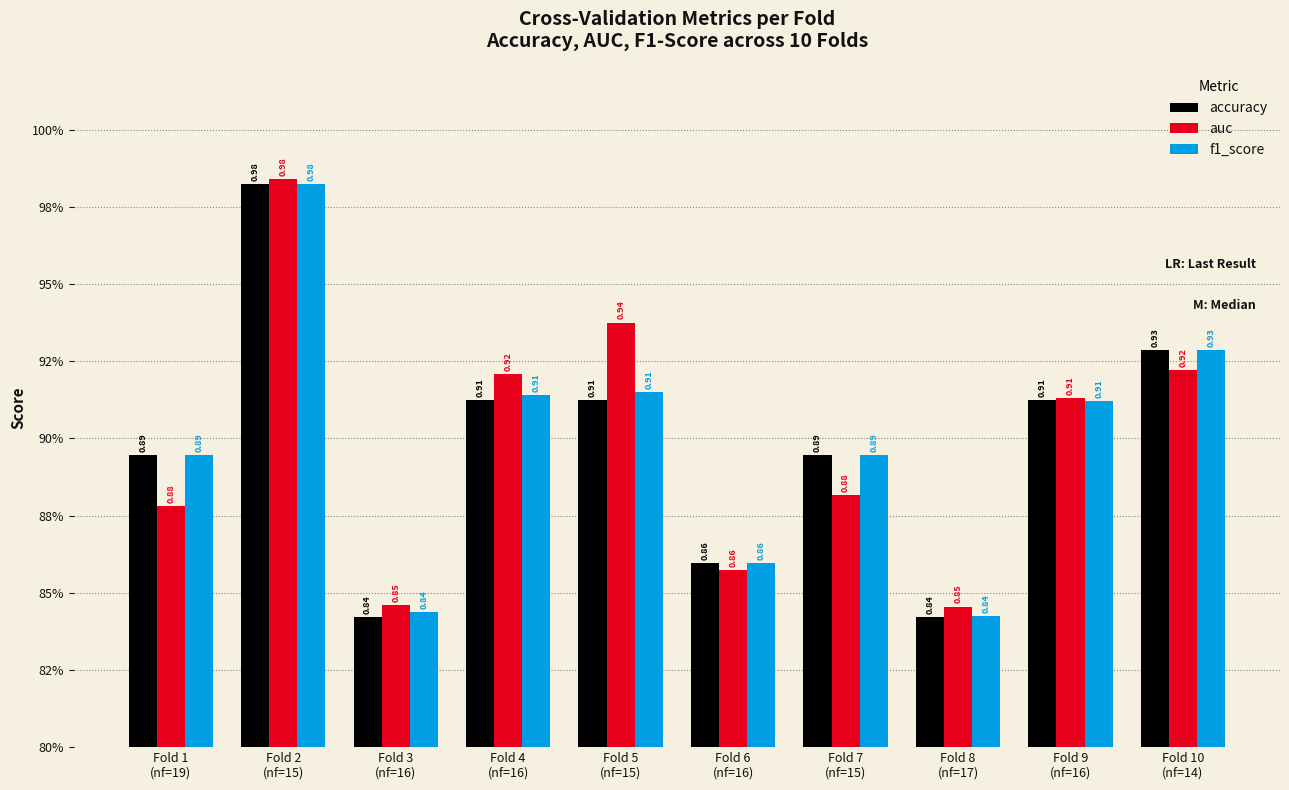

What are all the series names shown in the legend?

accuracy, auc, f1_score